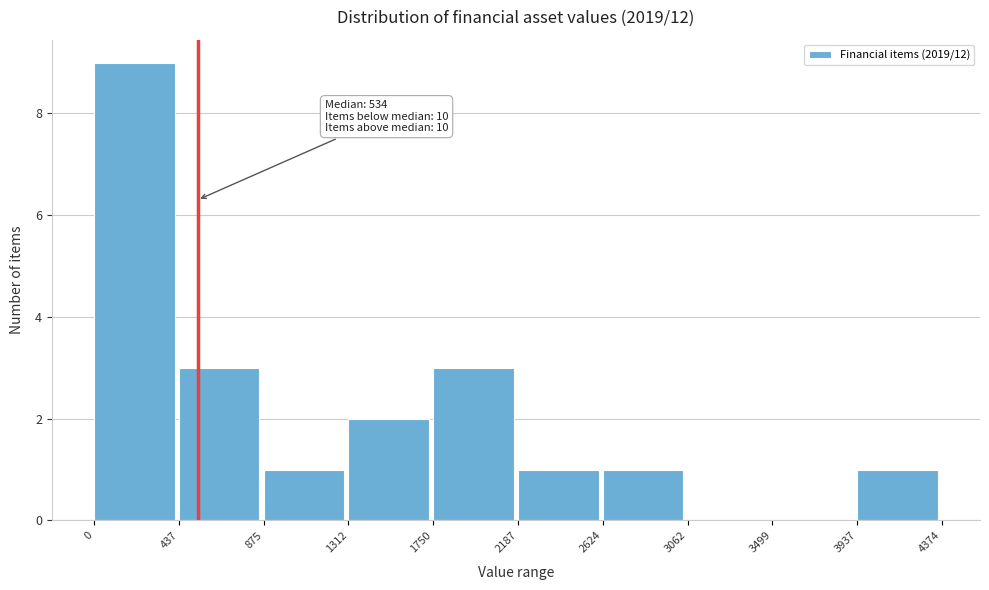

Which range on the x-axis has the tallest bar?

0 to 437